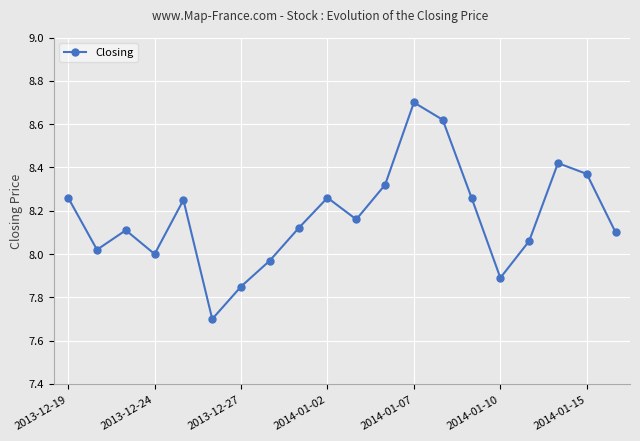

How many data points does each series have?

20